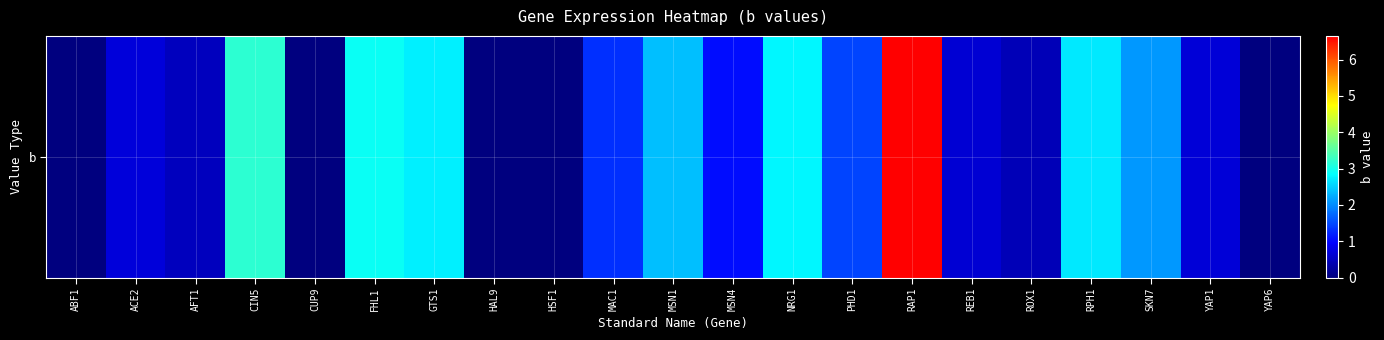

The chart shows a value of 0.6 at PHD1. True or false?

False